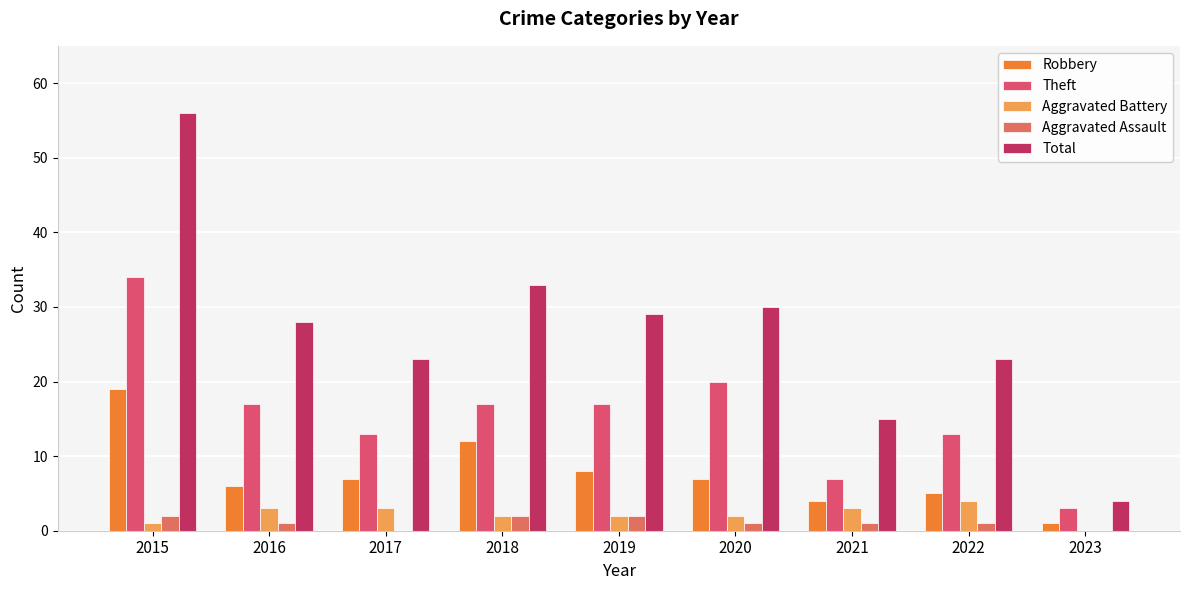

What is the spread (max minus min) of values at 2021?

14